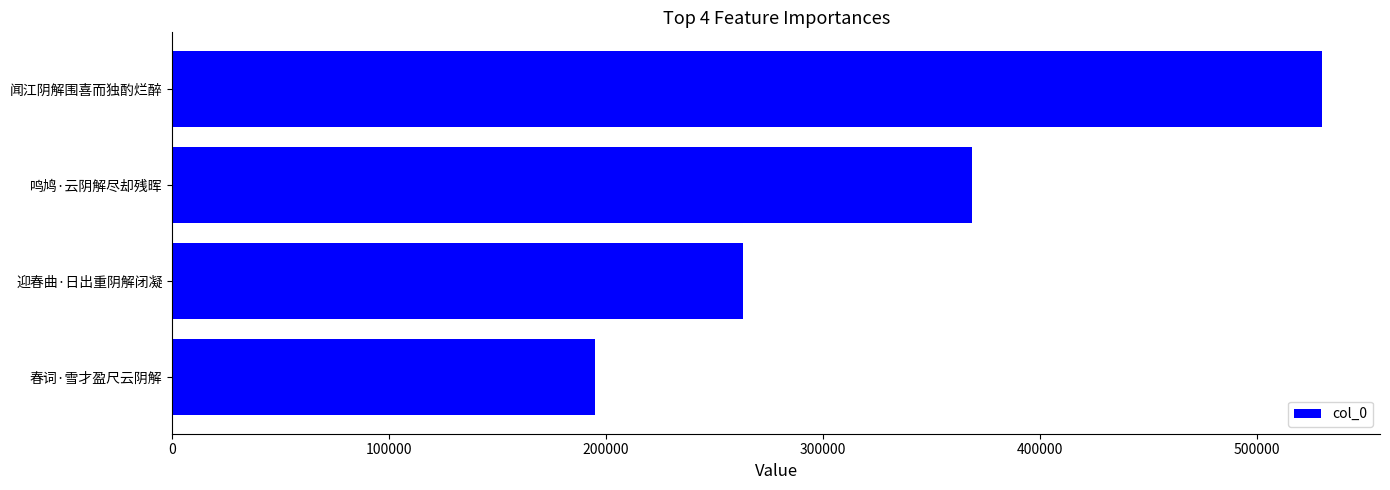

What is the difference between the maximum and minimum values?

335159